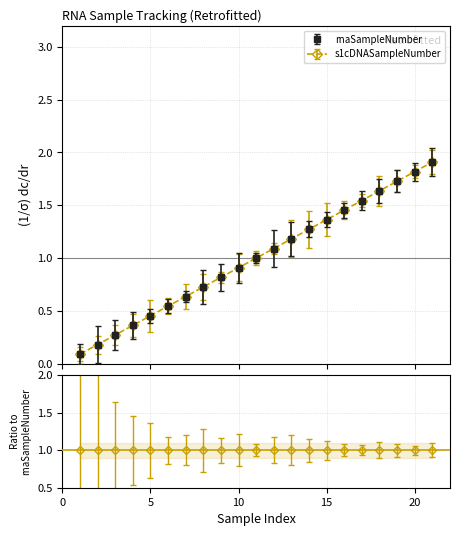

Which series has the largest total across all categories?

rnaSampleNumber